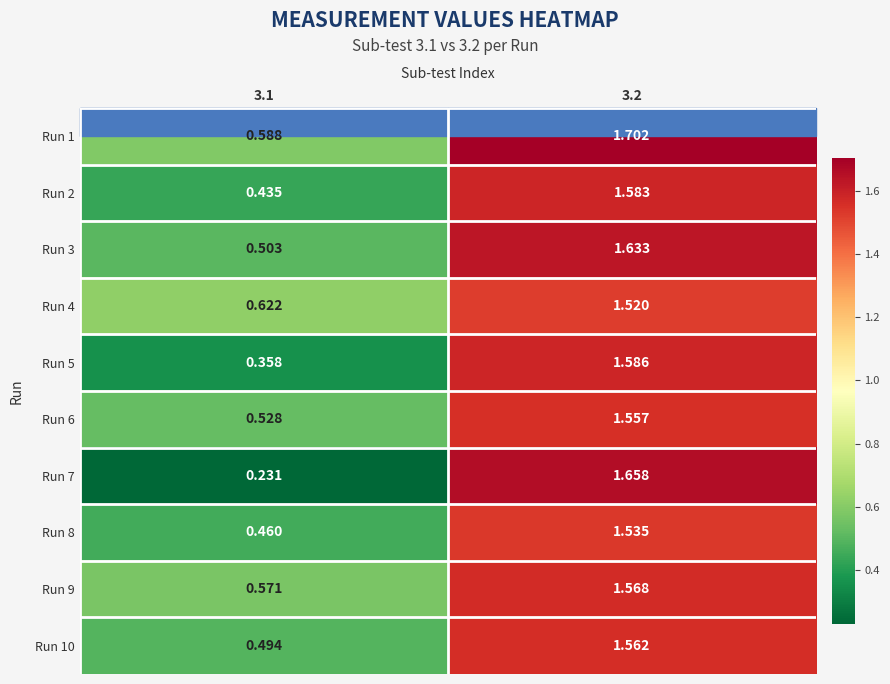

Is the value of Run 5 at 3.2 greater than the value of Run 7 at 3.2?

No